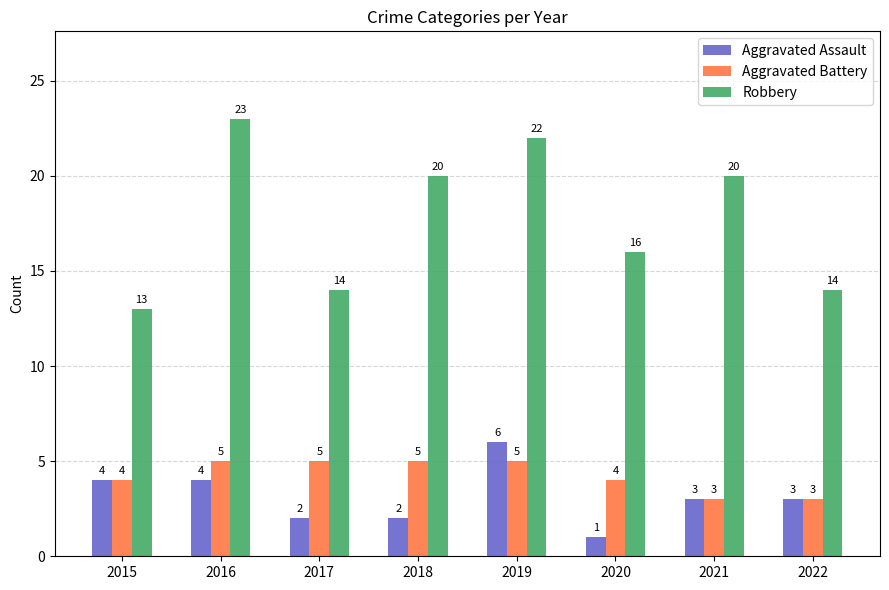

Which series has the largest range (max minus min)?

Robbery